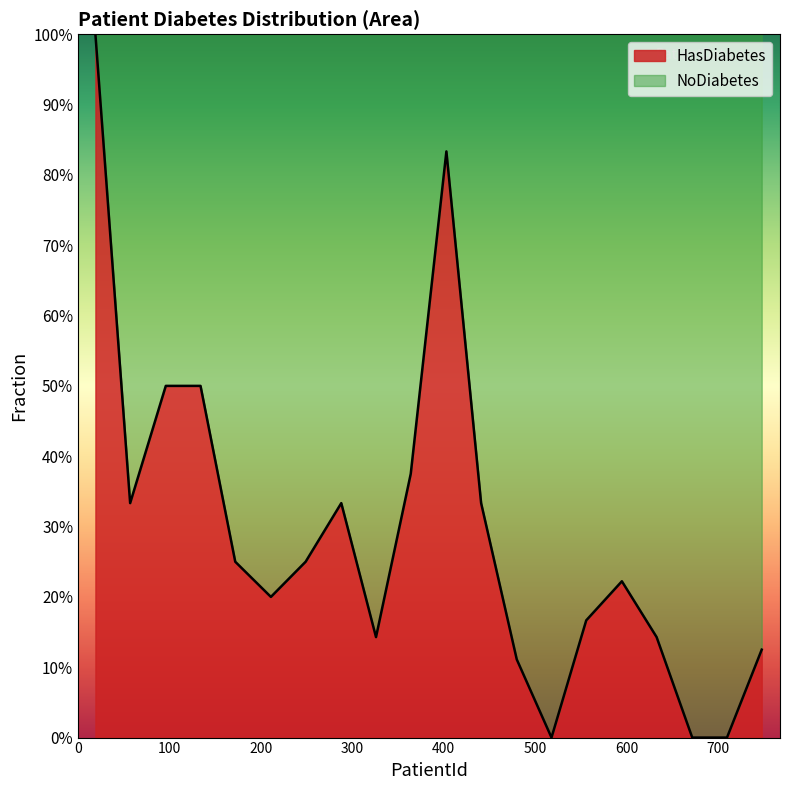

What is the sum of all values?

6